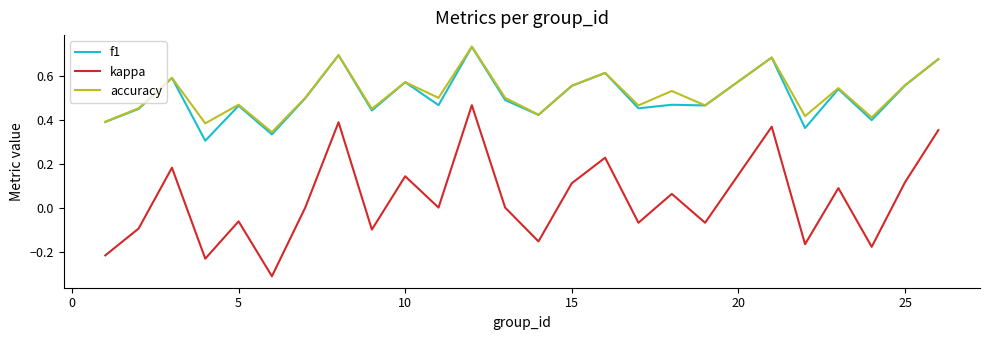

True or false: kappa and accuracy intersect in this chart.

False